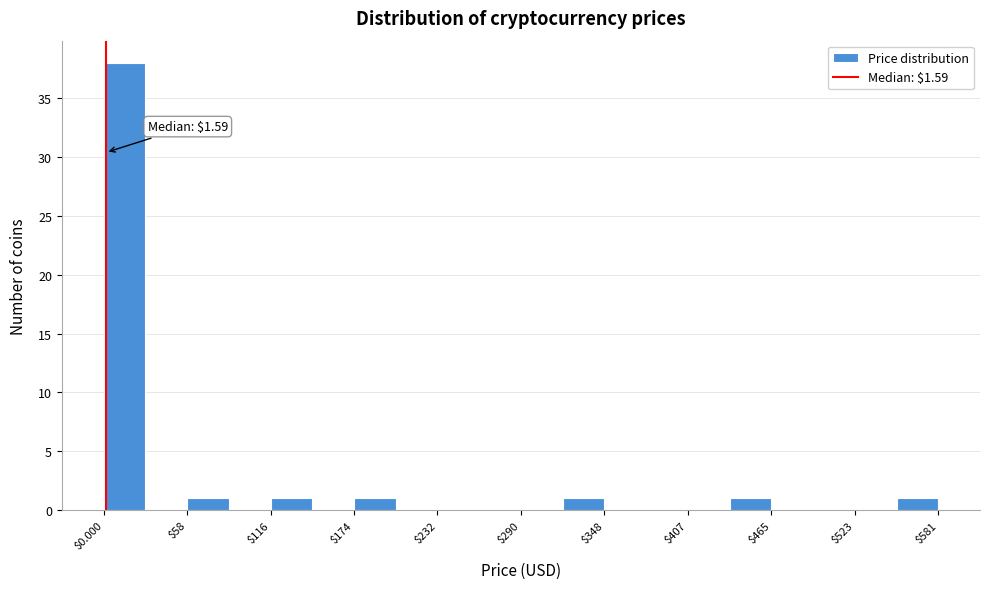

Read against the x-axis, roughly where is the centre of the tallest bar?

10